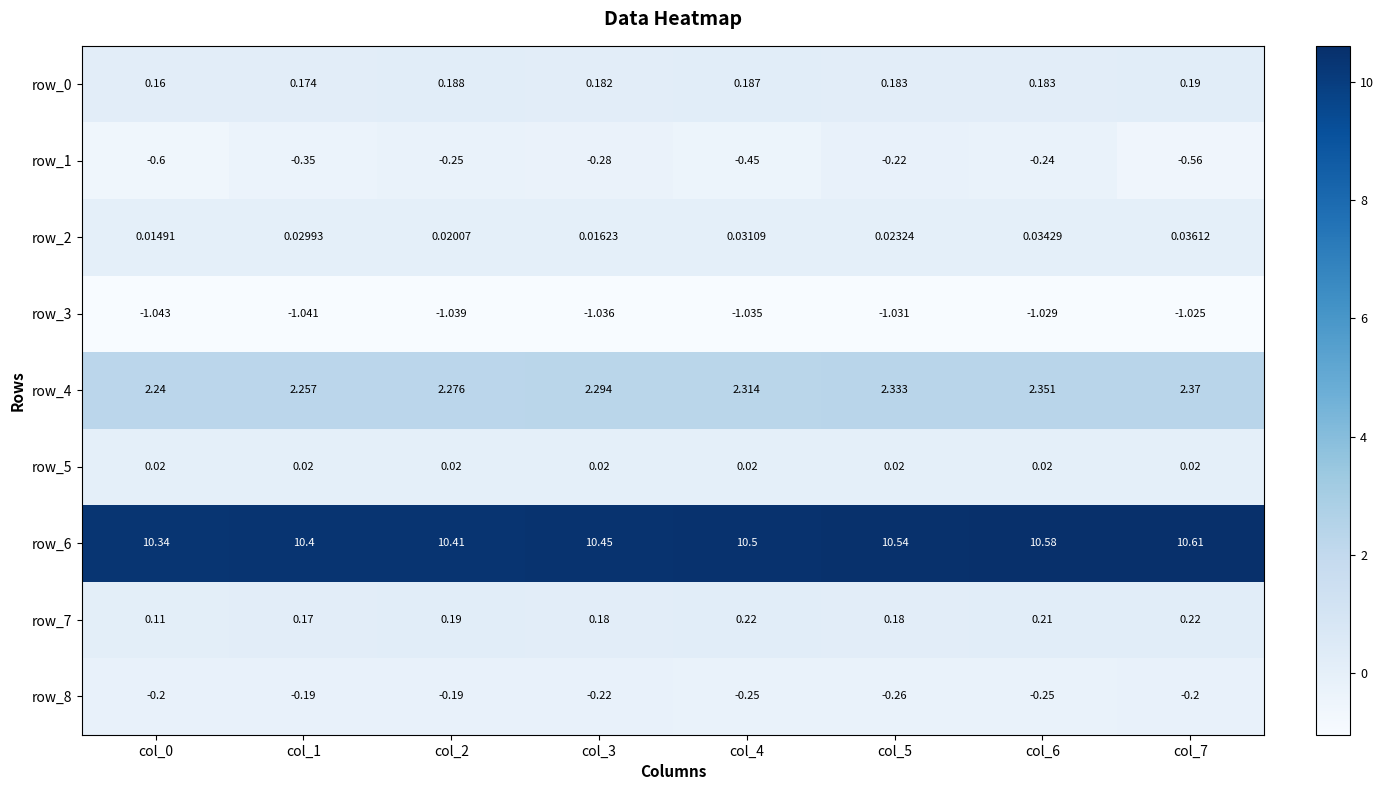

Between col_4 and col_7, which series saw the biggest shift?

row_1